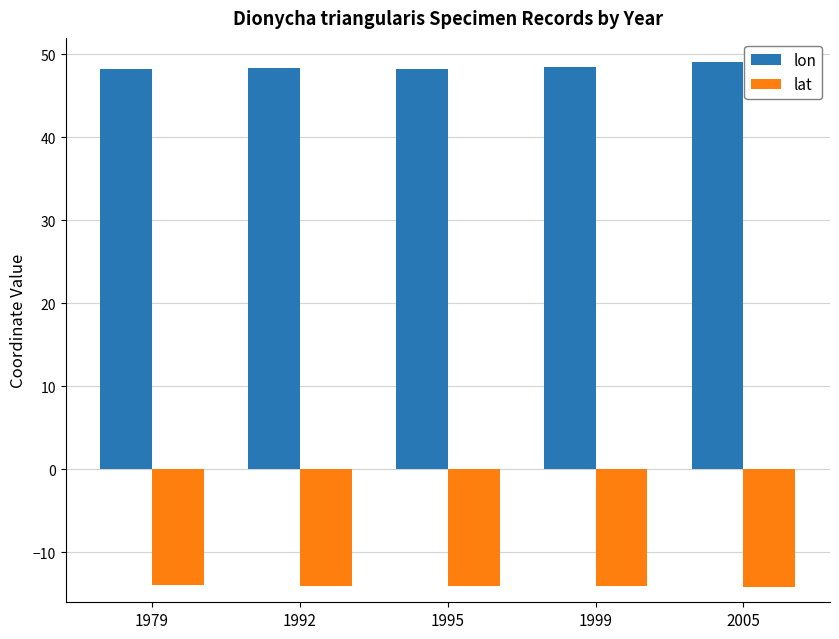

The value of lat at 2005 is -8.0. True or false?

False